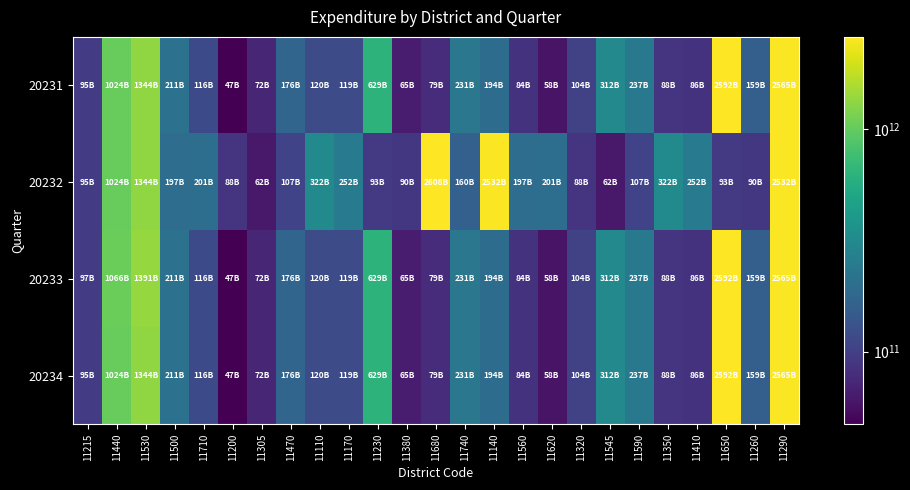

Reading left to right, transcribe all the data shown in this chart.

20231: 11215=94779593000	11440=1024107094000	11530=1343755688000	11500=211409909000	11710=115651078000	11200=47199028000	11305=72381528000	11470=175536250000	11110=119632862000	11170=119188962000	11230=629360080000	11380=64991013000	11680=78828381000	11740=231441288000	11140=194138748000	11560=84438182000	11620=58425346000	11320=104268070000	11545=311838195000	11590=237326473000	11350=87581454000	11410=85565857000	11650=2592265503000	11260=159194441000	11290=2565022761000
20232: 11215=94779593000	11440=1024107094000	11530=1343755688000	11500=196544942000	11710=200981264000	11200=87762952000	11305=61629372000	11470=106593132000	11110=322465198000	11170=251906941000	11230=92771425000	11380=90440858000	11680=2608201860000	11740=160400134000	11140=2531979244000	11560=196544942000	11620=200981264000	11320=87762952000	11545=61629372000	11590=106593132000	11350=322465198000	11410=251906941000	11650=92771425000	11260=90440858000	11290=2531979244000
20233: 11215=96890565000	11440=1066476925000	11530=1391239720000	11500=211409909000	11710=115651078000	11200=47199028000	11305=72381528000	11470=175536250000	11110=119632862000	11170=119188962000	11230=629360080000	11380=64991013000	11680=78828381000	11740=231441288000	11140=194138748000	11560=84438182000	11620=58425346000	11320=104268070000	11545=311838195000	11590=237326473000	11350=87581454000	11410=85565857000	11650=2592265503000	11260=159194441000	11290=2565022761000
20234: 11215=94779593000	11440=1024107094000	11530=1343755688000	11500=211409909000	11710=115651078000	11200=47199028000	11305=72381528000	11470=175536250000	11110=119632862000	11170=119188962000	11230=629360080000	11380=64991013000	11680=78828381000	11740=231441288000	11140=194138748000	11560=84438182000	11620=58425346000	11320=104268070000	11545=311838195000	11590=237326473000	11350=87581454000	11410=85565857000	11650=2592265503000	11260=159194441000	11290=2565022761000